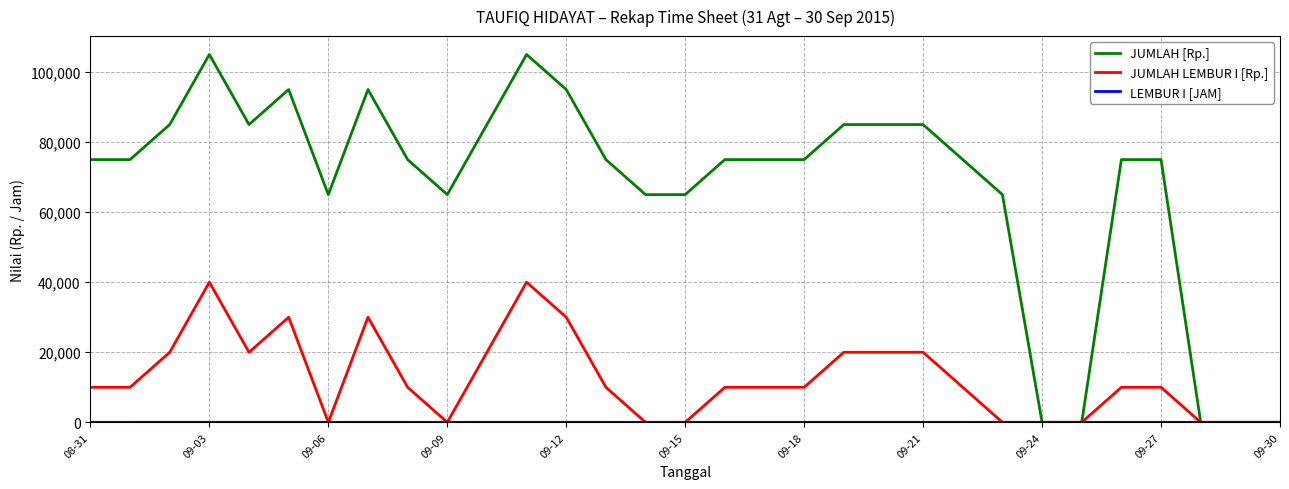

Which series has the largest range (max minus min)?

JUMLAH [Rp.]